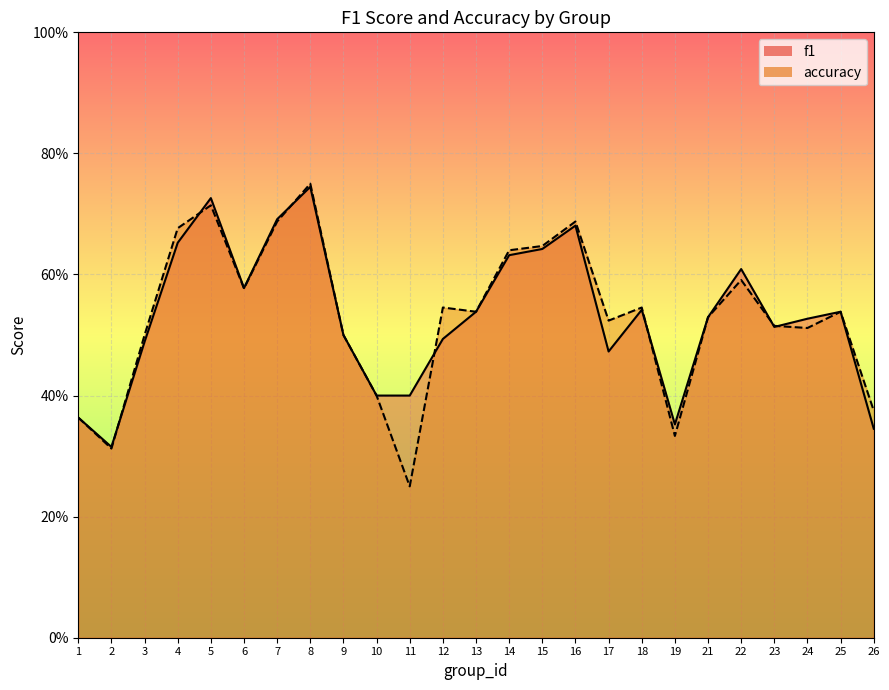

Reading left to right, extract all data points from this chart.

f1: 0.4	0.3	0.5	0.7	0.7	0.6	0.7	0.7	0.5	0.4	0.4	0.5	0.5	0.6	0.6	0.7	0.5	0.5	0.4	0.5	0.6	0.5	0.5	0.5	0.3
accuracy: 0.4	0.3	0.5	0.7	0.7	0.6	0.7	0.8	0.5	0.4	0.2	0.5	0.5	0.6	0.6	0.7	0.5	0.5	0.3	0.5	0.6	0.5	0.5	0.5	0.4